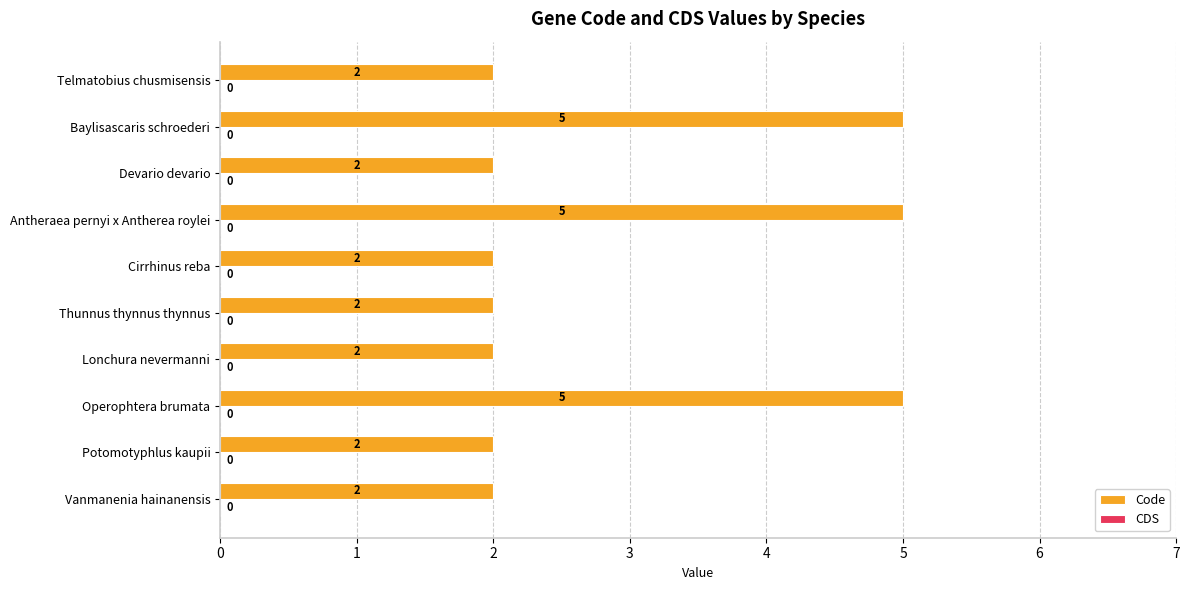

How many values exceed 2?

3